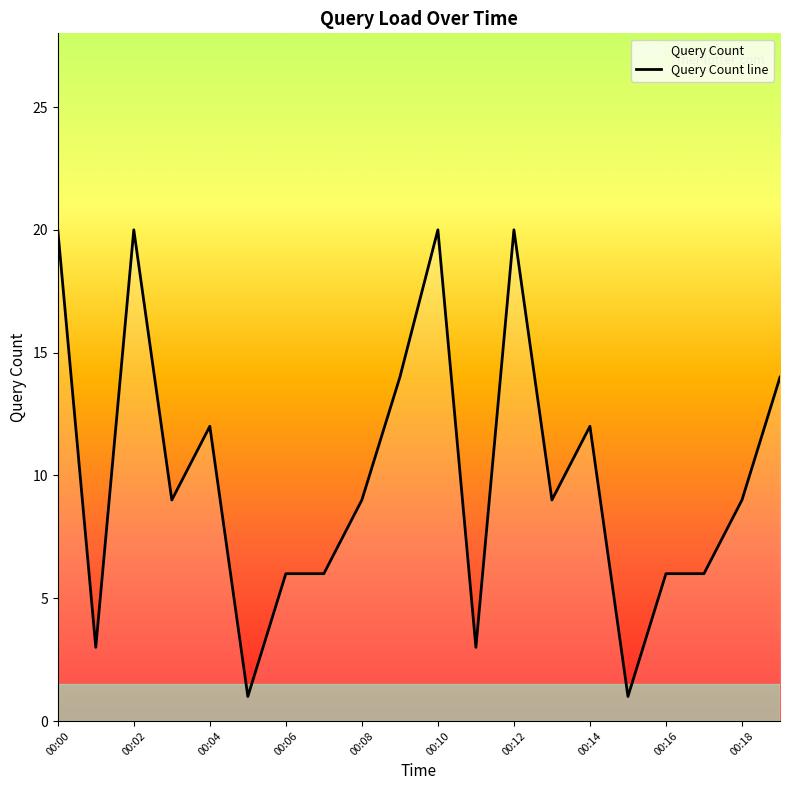

True or false: the data shows 14 at 00:03.

False